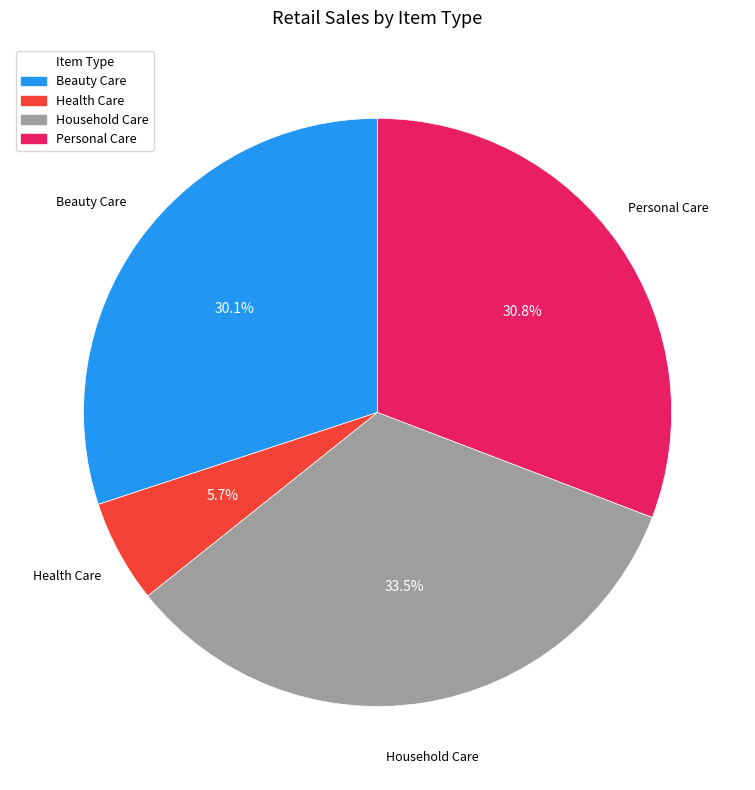

Is there any slice that represents more than half of the pie?

No